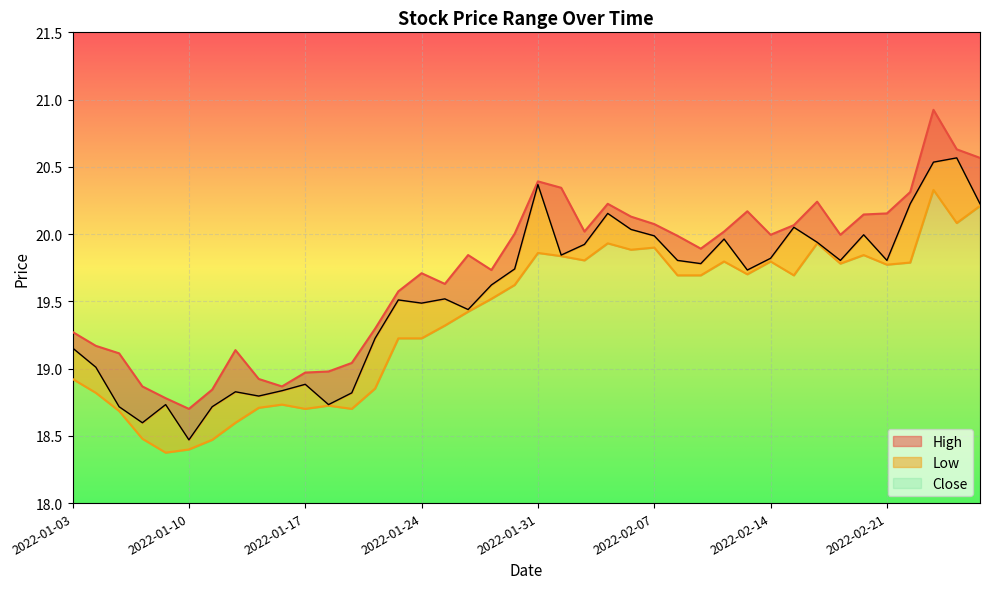

List the labels in order of Low value, largest first.

2022-02-23, 2022-02-25, 2022-02-24, 2022-02-16, 2022-02-03, 2022-02-07, 2022-02-04, 2022-01-31, 2022-02-18, 2022-02-01, 2022-02-02, 2022-02-14, 2022-02-10, 2022-02-22, 2022-02-17, 2022-02-21, 2022-02-11, 2022-02-08, 2022-02-09, 2022-02-15, 2022-01-28, 2022-01-27, 2022-01-26, 2022-01-25, 2022-01-24, 2022-01-21, 2022-01-03, 2022-01-20, 2022-01-04, 2022-01-14, 2022-01-18, 2022-01-13, 2022-01-19, 2022-01-17, 2022-01-05, 2022-01-12, 2022-01-06, 2022-01-11, 2022-01-10, 2022-01-07